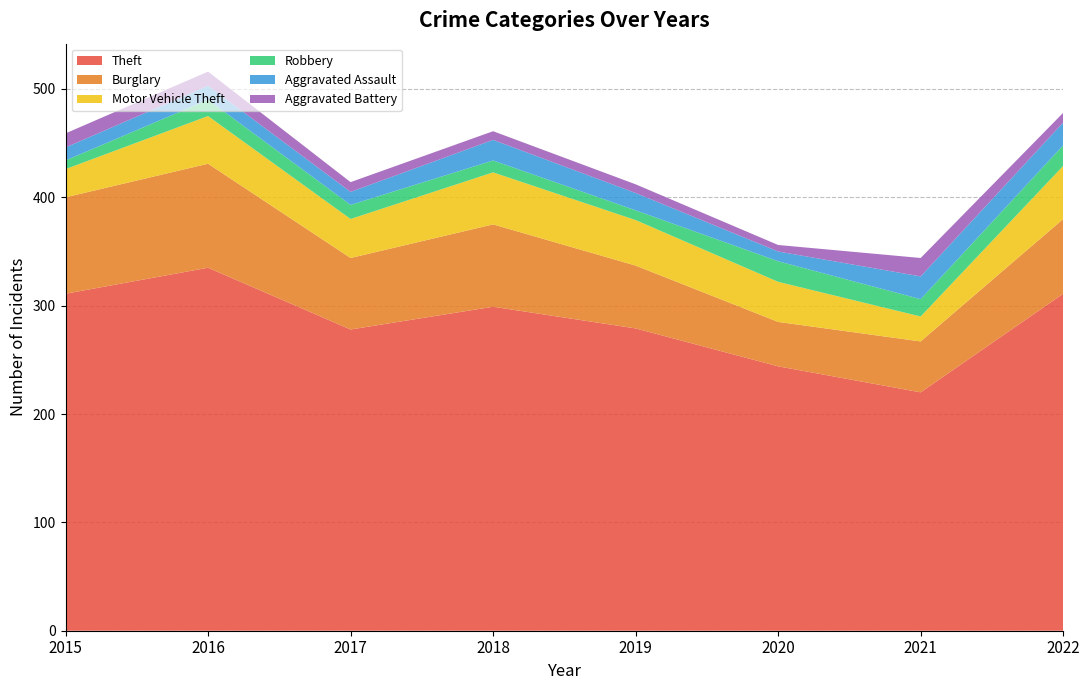

Reading left to right, list all the values displayed in this chart.

Theft: 311	335	278	299	279	244	220	311
Burglary: 89	96	66	76	58	41	47	69
Motor Vehicle Theft: 26	44	36	48	42	37	23	49
Robbery: 8	15	13	11	9	19	16	19
Aggravated Assault: 12	13	12	19	16	9	21	21
Aggravated Battery: 13	13	9	8	8	6	17	9